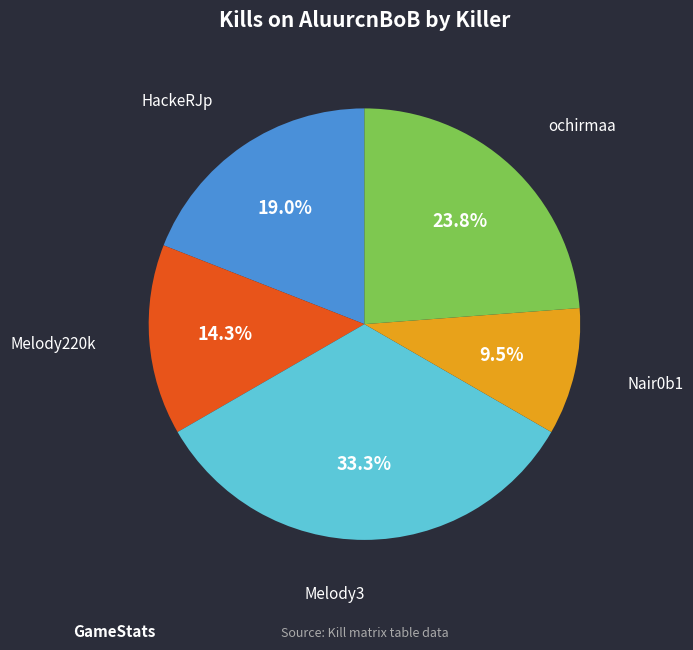

Does any single category account for the majority?

No